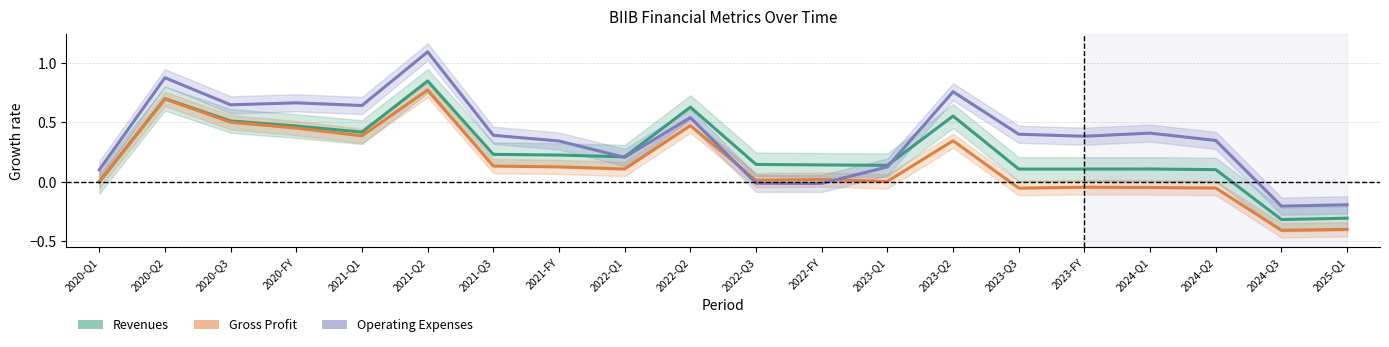

What position from the left is 2025-Q1?

20